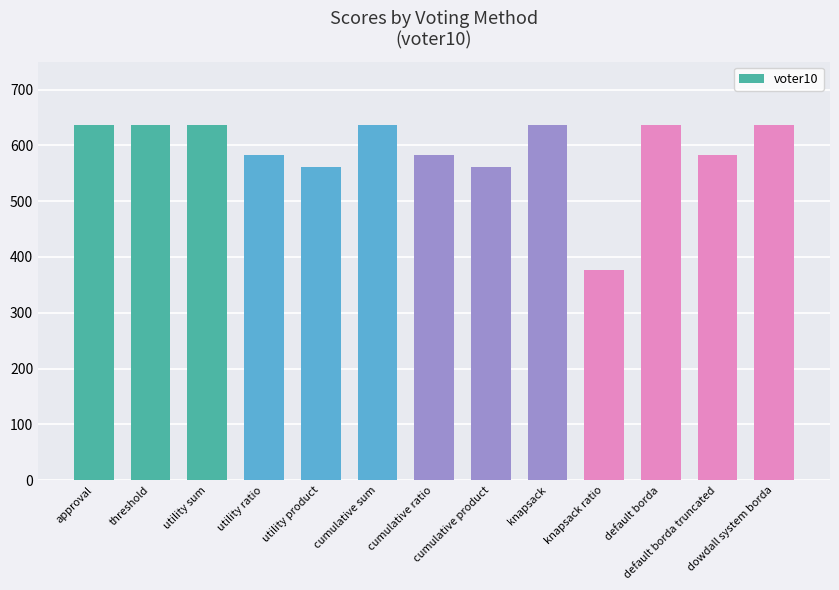

What is the sum of all values?

7707